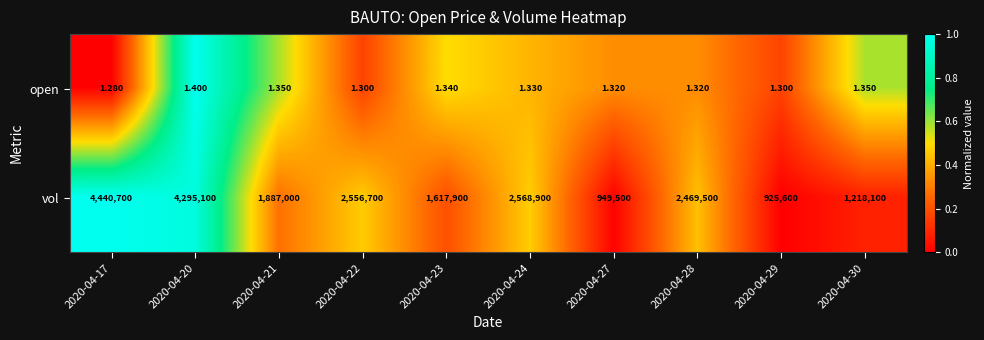

What is the total value across all series at 2020-04-30?

1218101.4